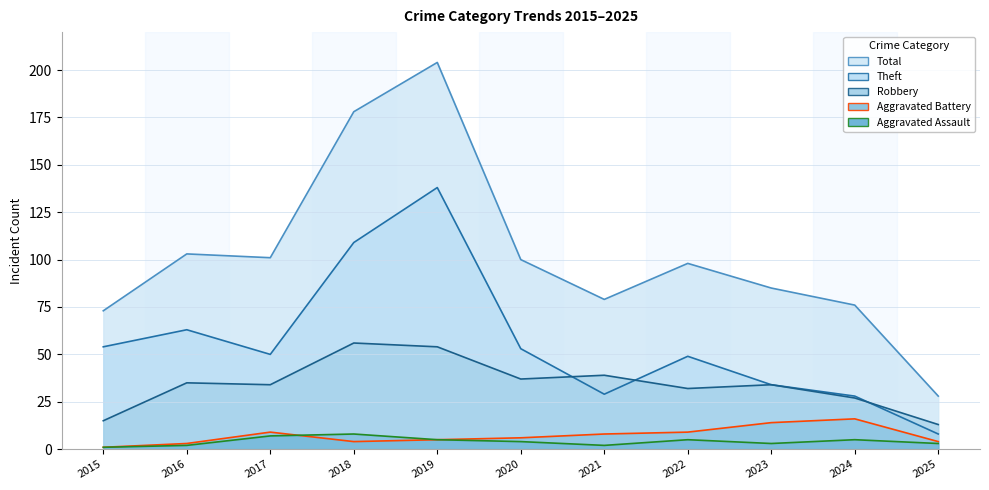

True or false: Aggravated Assault and Theft cross at least once.

False